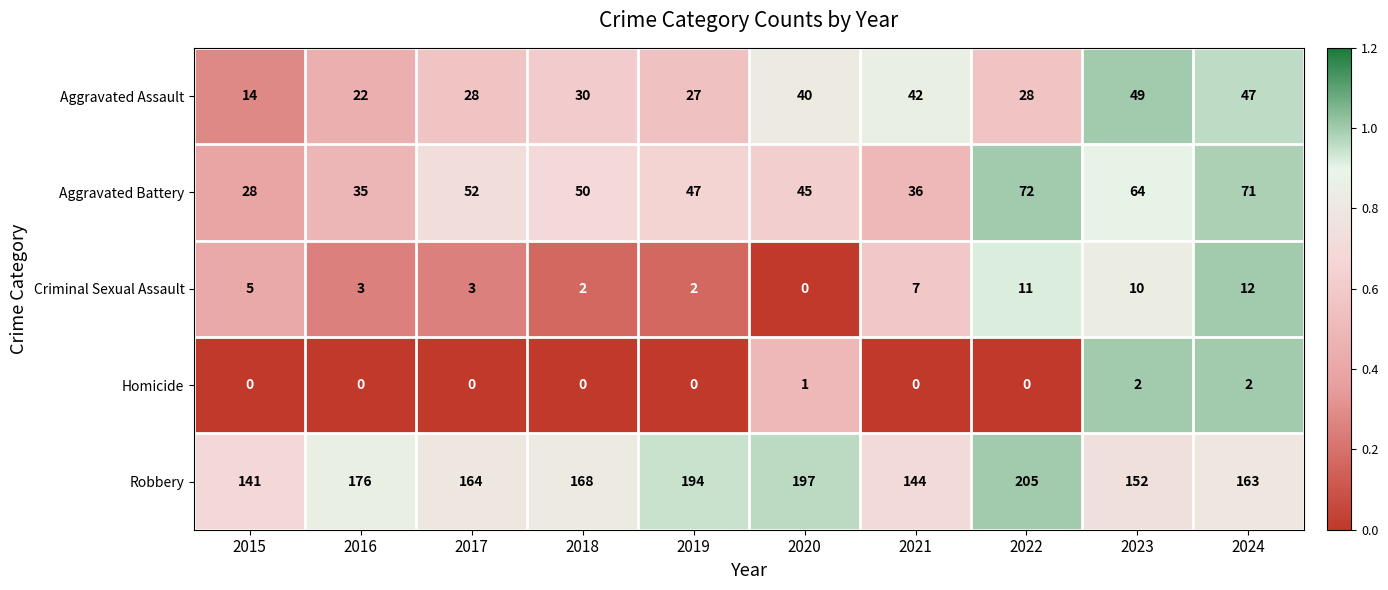

How many data points does each series have?

10